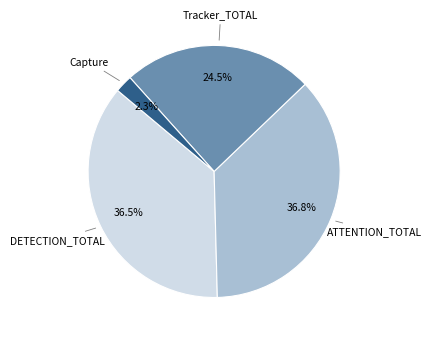

Does any single category account for the majority?

No